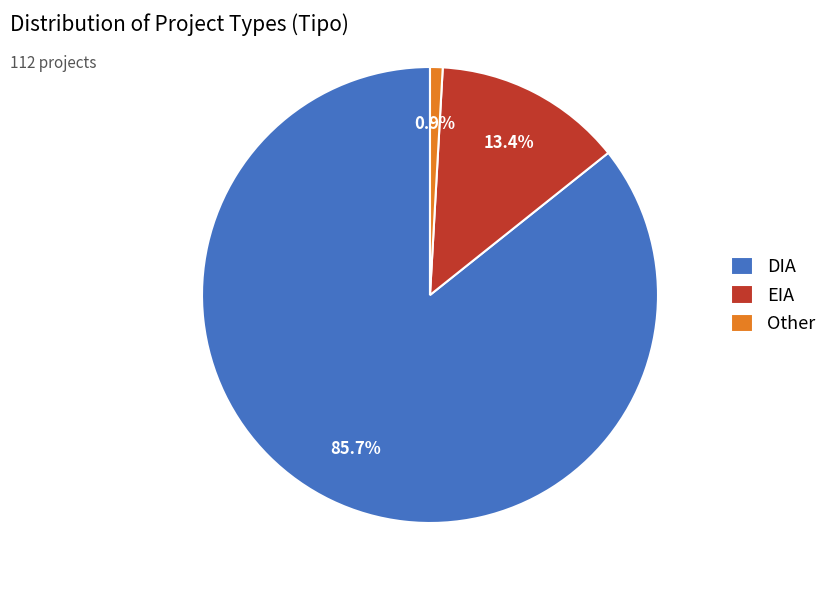

Which slice is the smallest?

Other